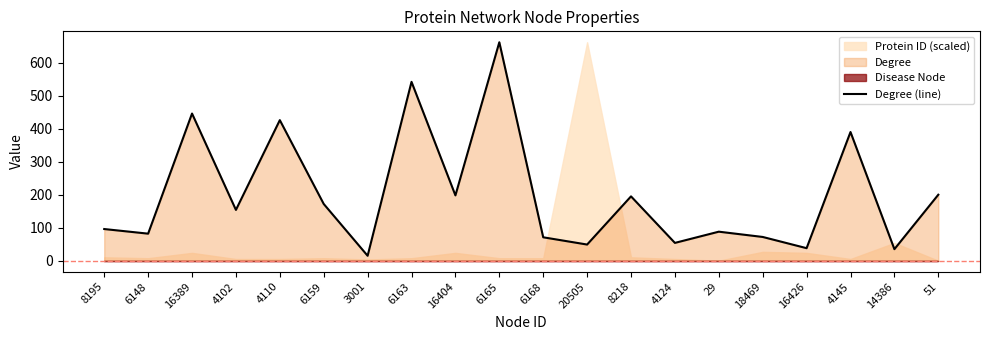

Read the value at 6165, to the nearest 50.

650